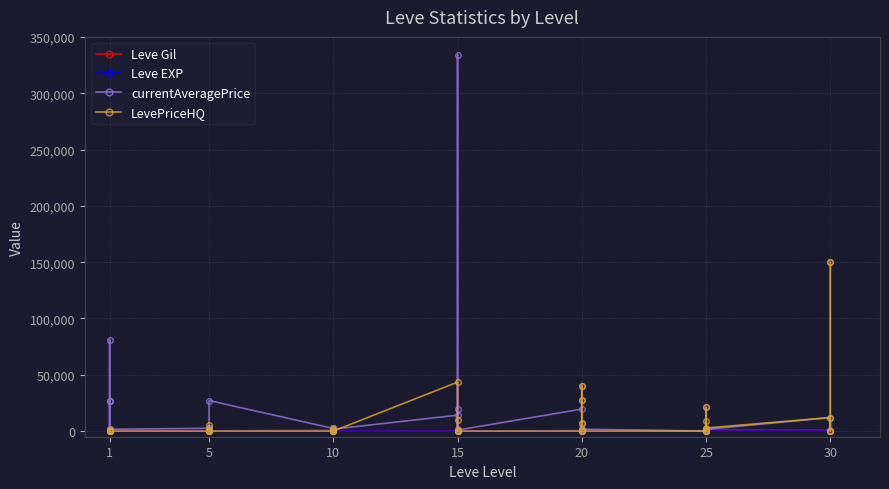

What are all the series names shown in the legend?

Leve Gil, Leve EXP, currentAveragePrice, LevePriceHQ